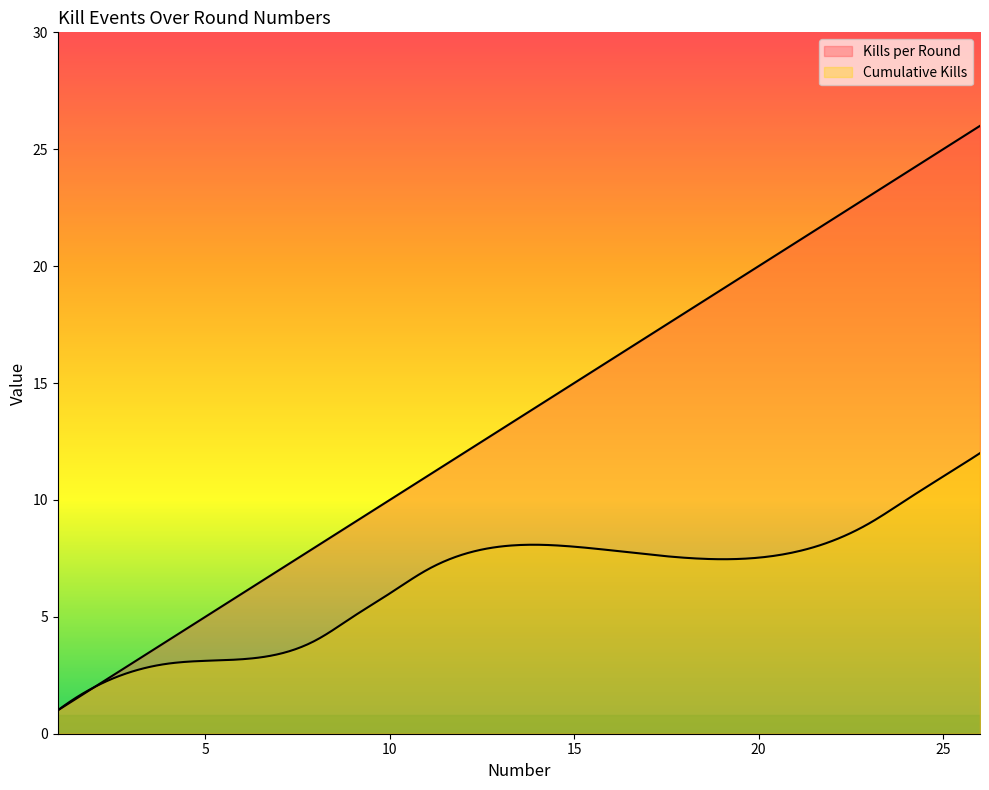

Between 10 and 25, which series saw the biggest shift?

Kills per Round